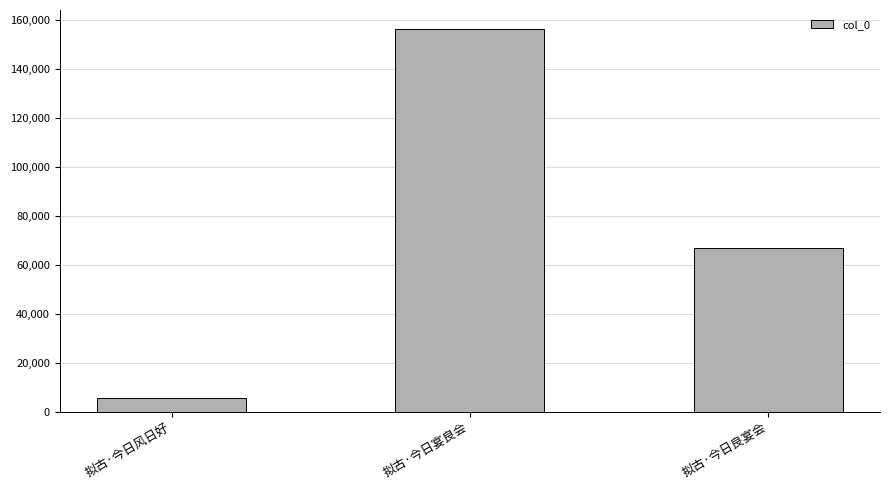

What is the difference between the maximum and minimum values?

150941